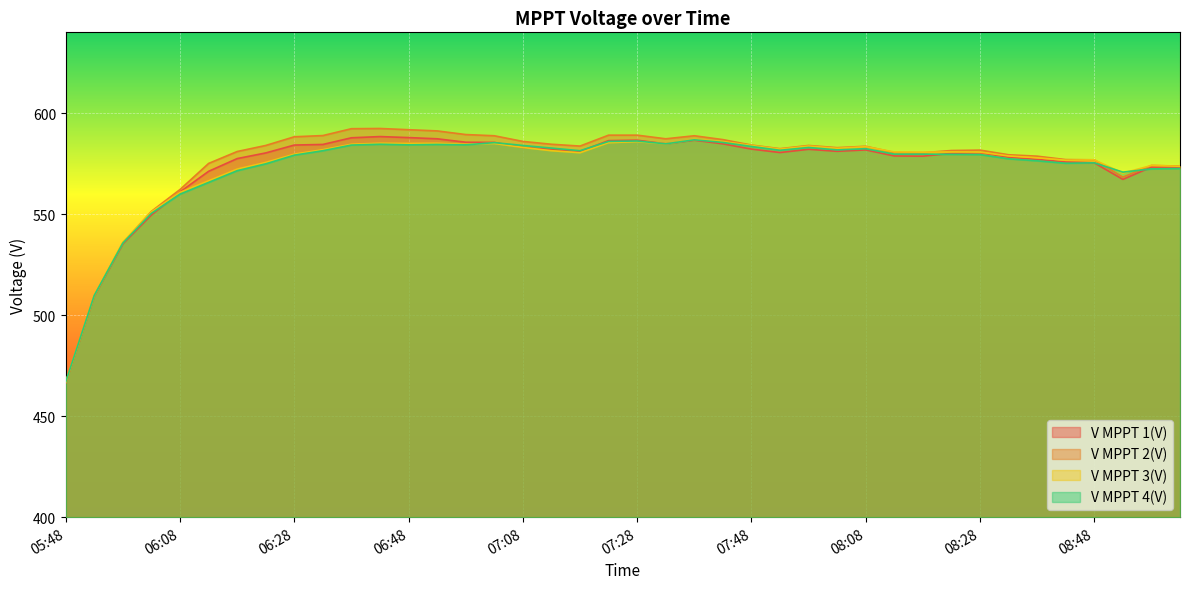

Where is the first local maximum for V MPPT 4(V)?

06:43